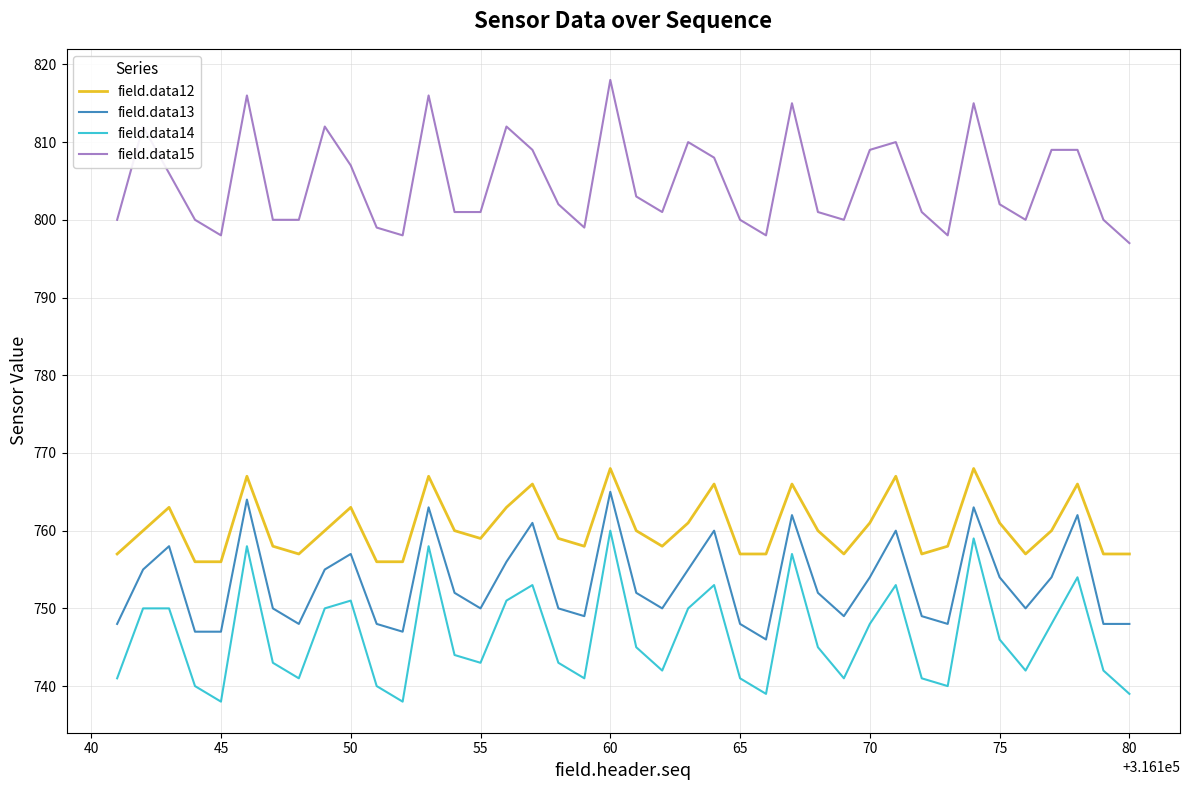

What is the difference between the maximum and second lowest values in the field.data15 series?

20